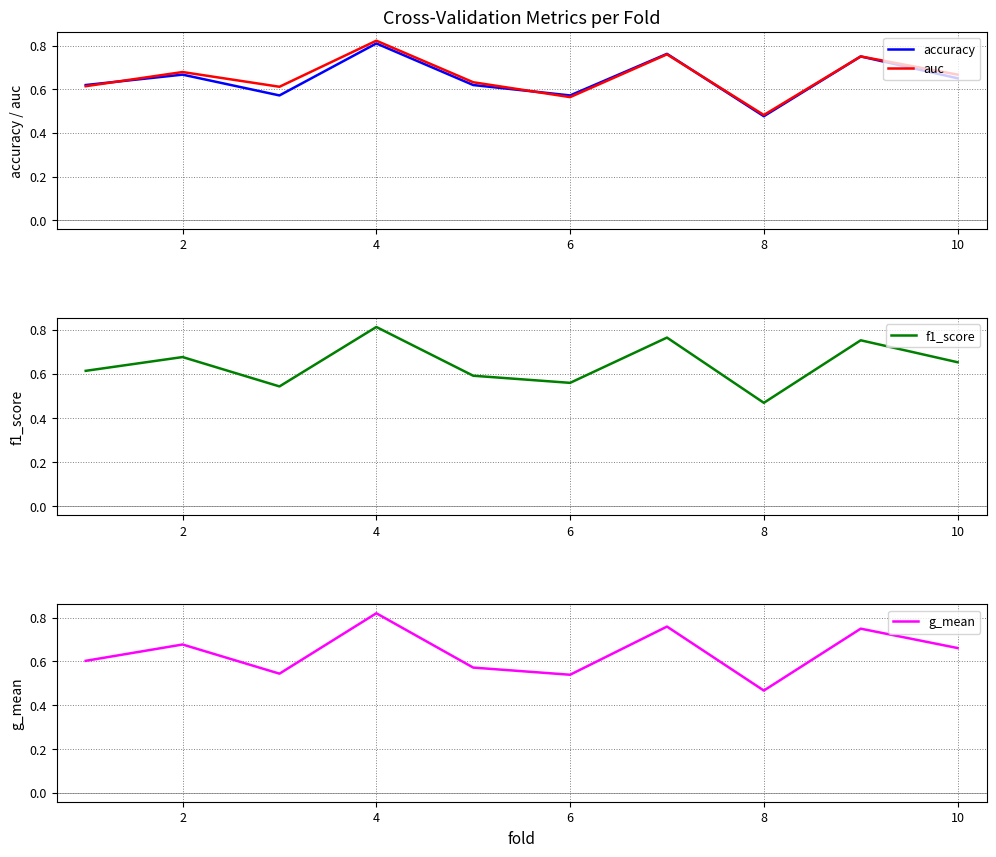

The value of auc at 2 is 0.2. True or false?

False